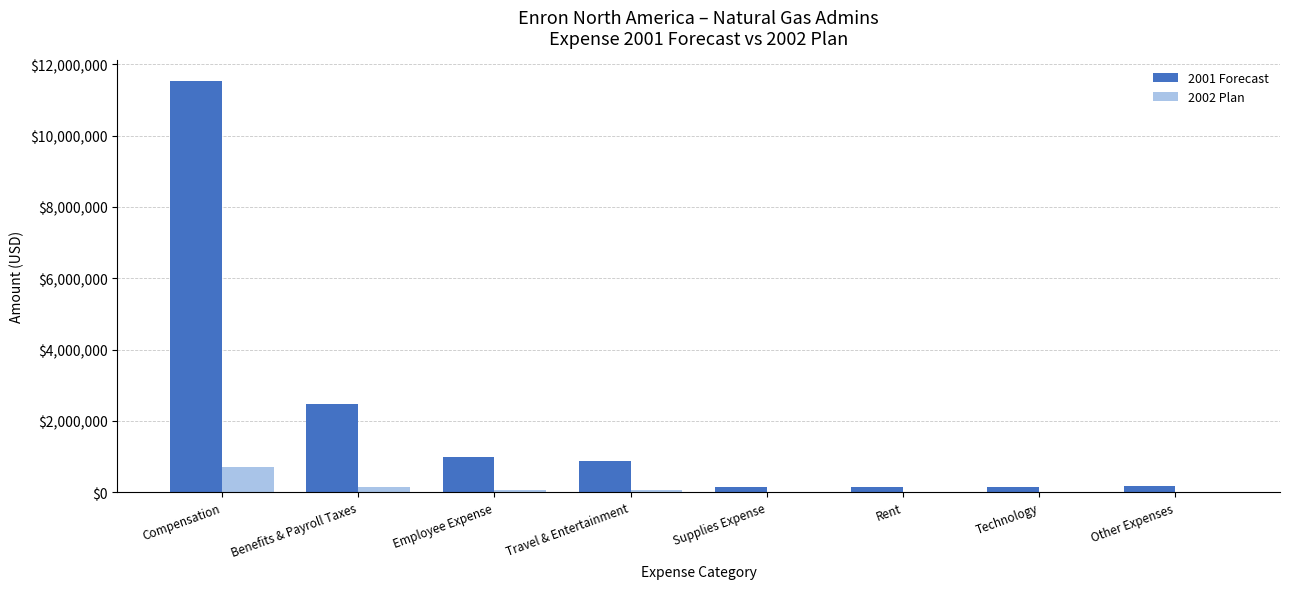

Is the value of 2002 Plan at Other Expenses greater than the value of 2001 Forecast at Travel & Entertainment?

No